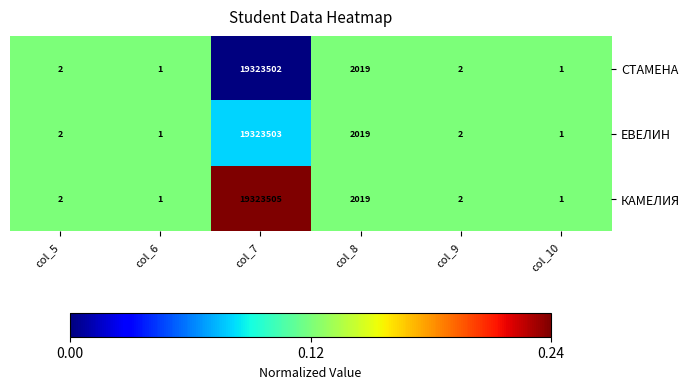

What is the difference between the maximum and minimum values in the ЕВЕЛИН series?

19323502